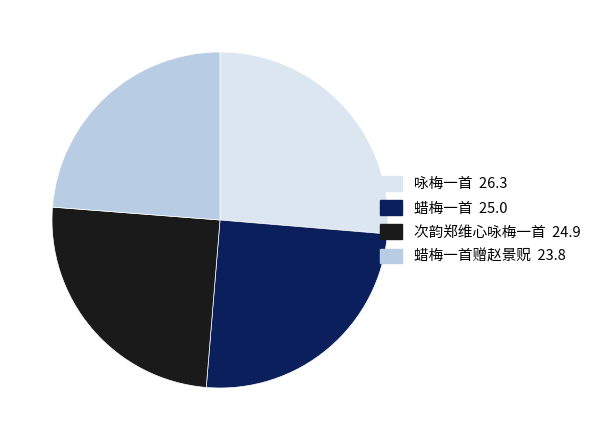

Is there any slice that represents more than half of the pie?

No